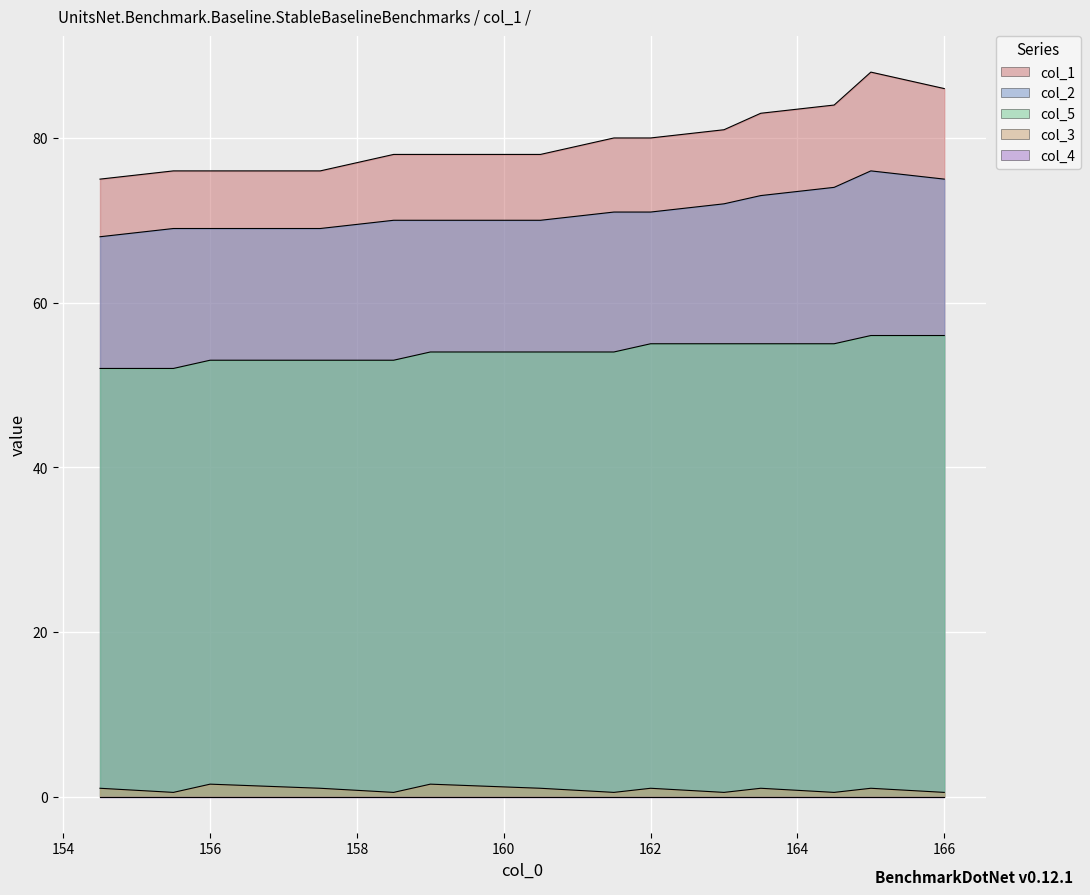

What is the highest value of the col_2 series?

76.0